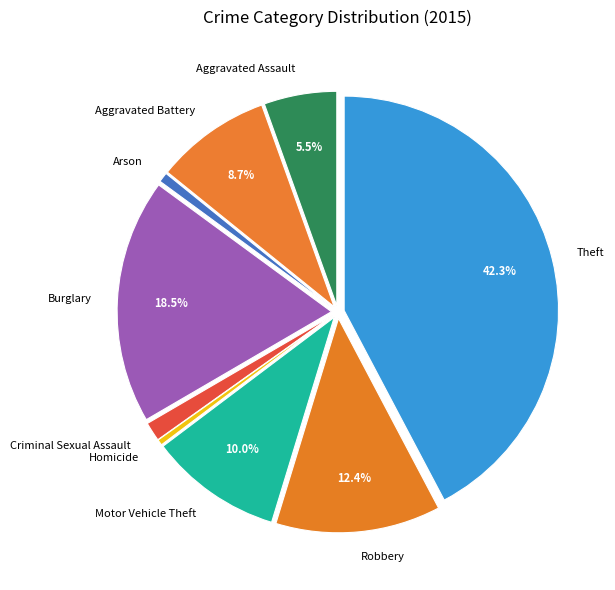

To the nearest percent, what portion does Aggravated Battery represent?

9%